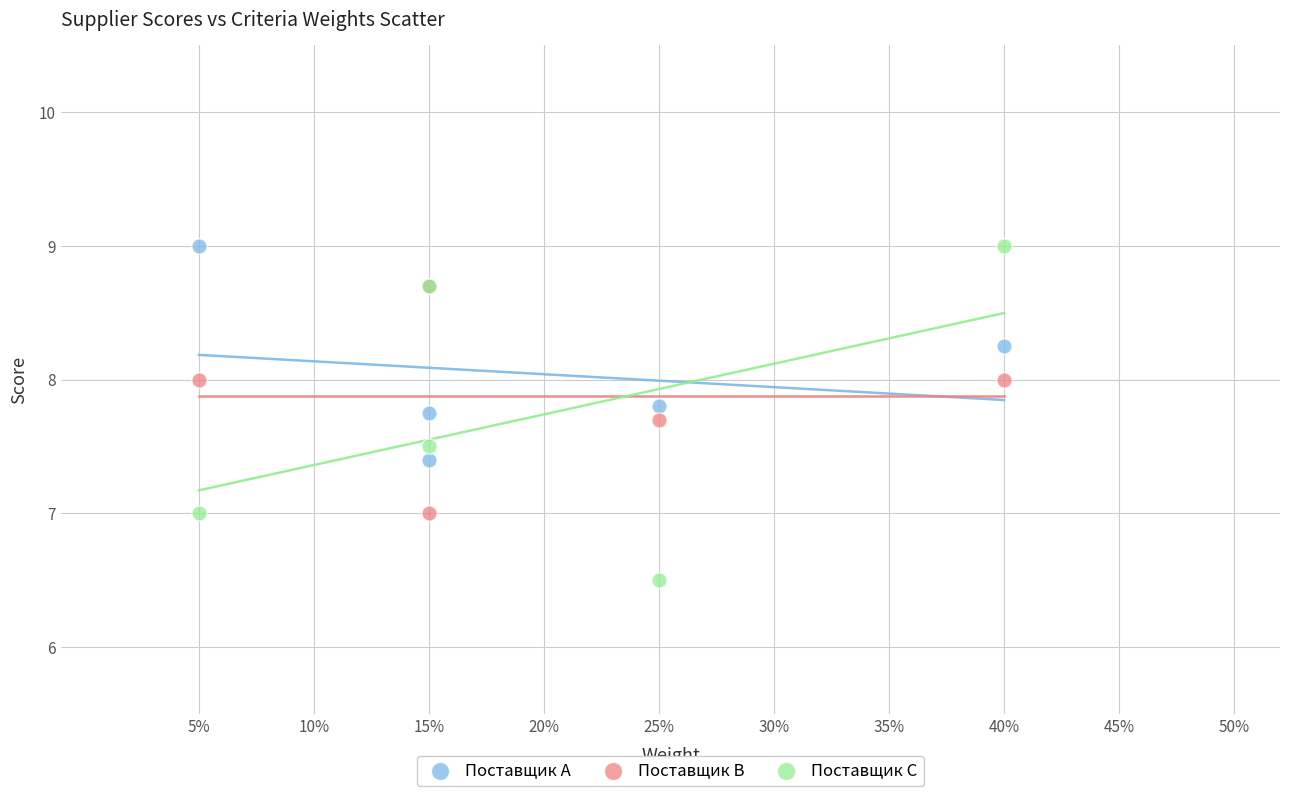

What are all the series names shown in the legend?

Поставщик А, Поставщик В, Поставщик С